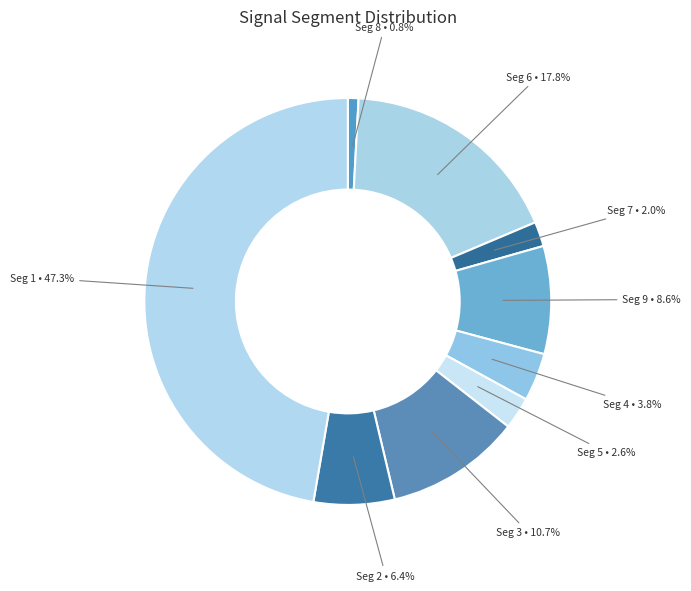

Which slice is the smallest?

signal segment 8